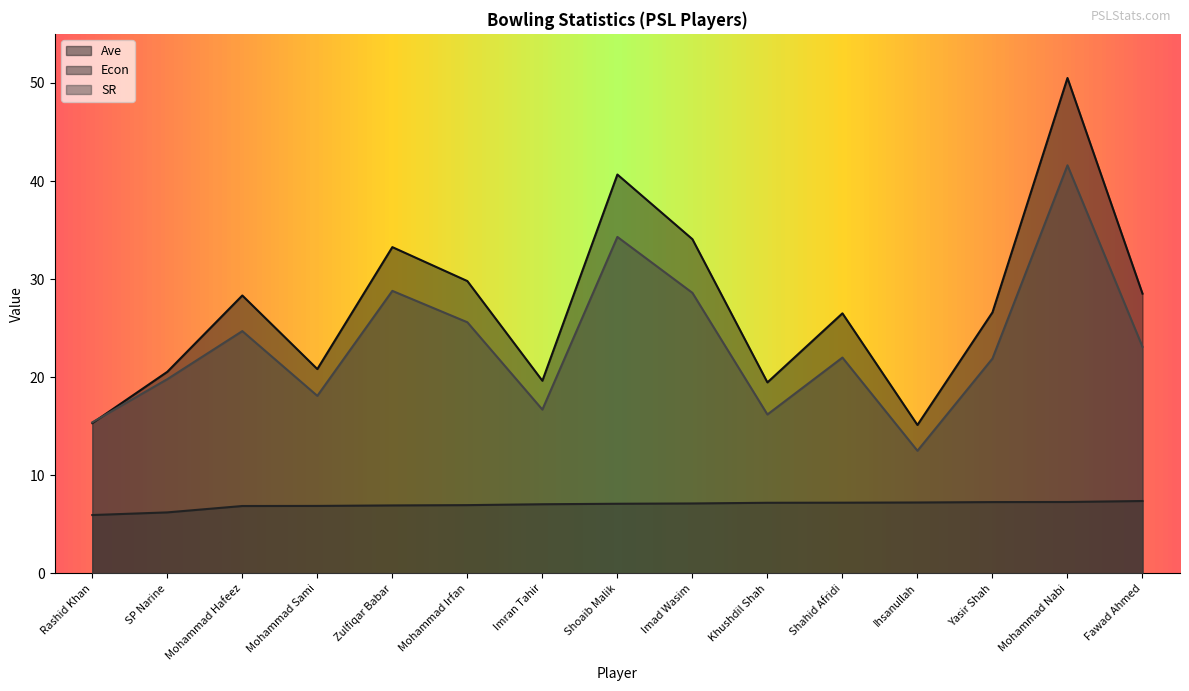

Where is the first local maximum for SR?

Mohammad Hafeez